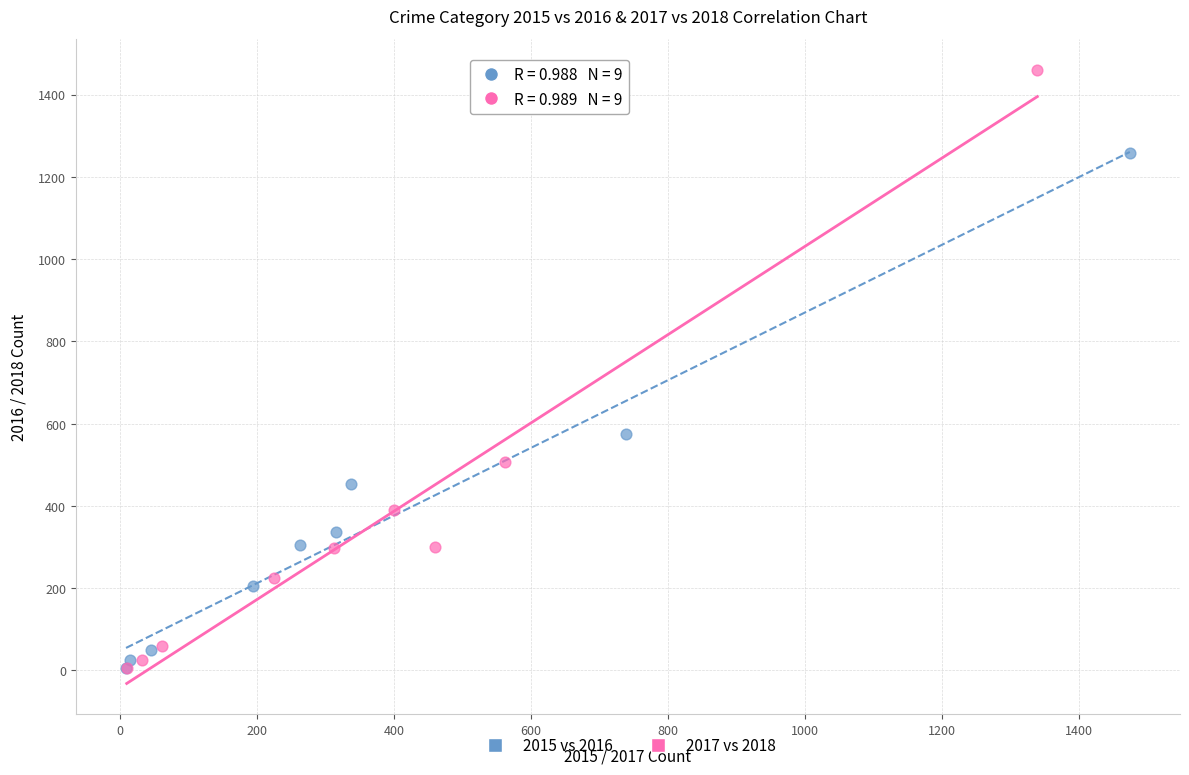

Which series contains the highest Y value?

2017 vs 2018